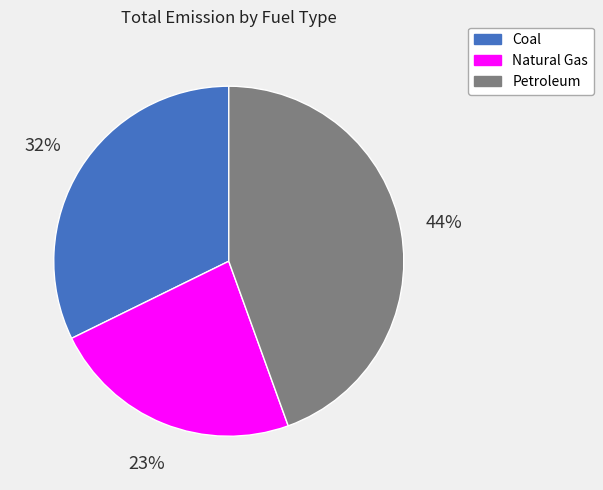

Is there a majority slice in this chart?

No